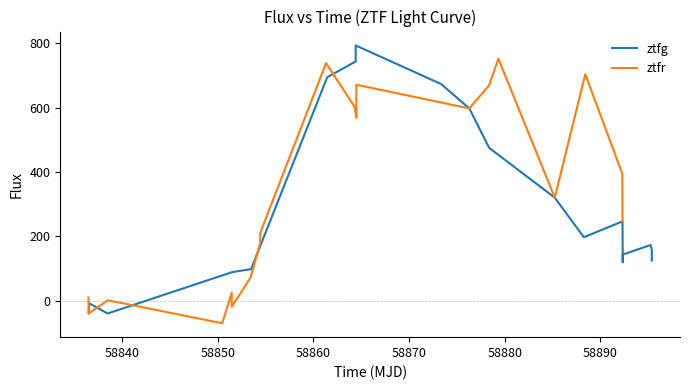

What is the lowest value of the ztfg series?

-40.4